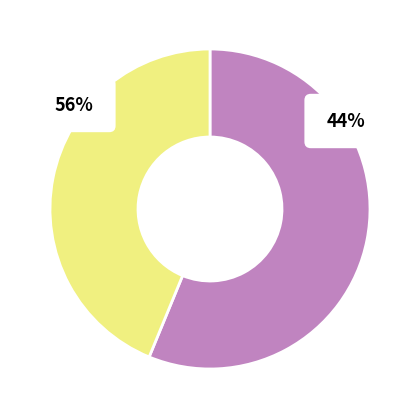

Which slice is the smallest?

Mobile